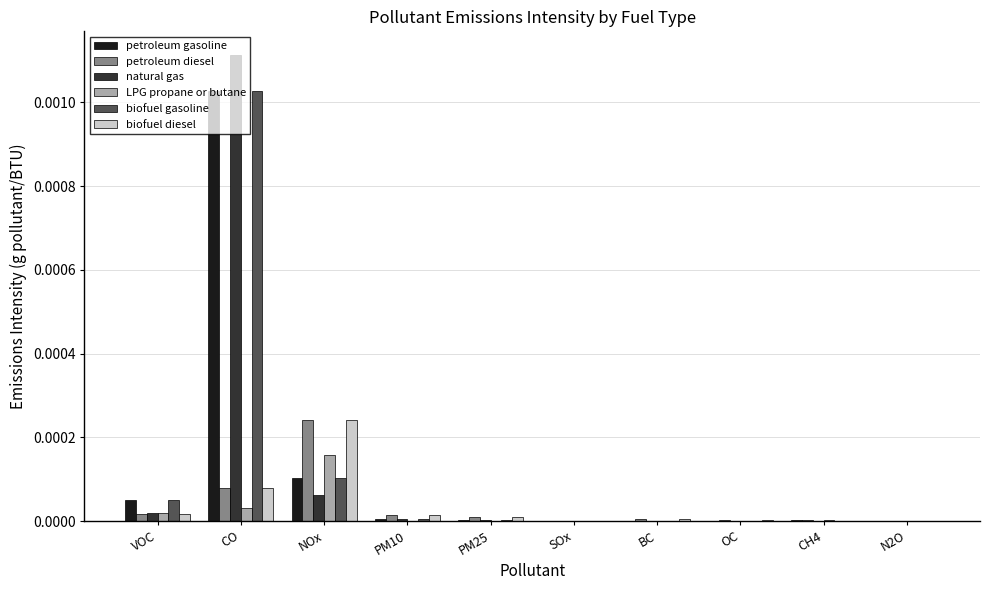

Which category has the highest value in the biofuel gasoline series?

CO